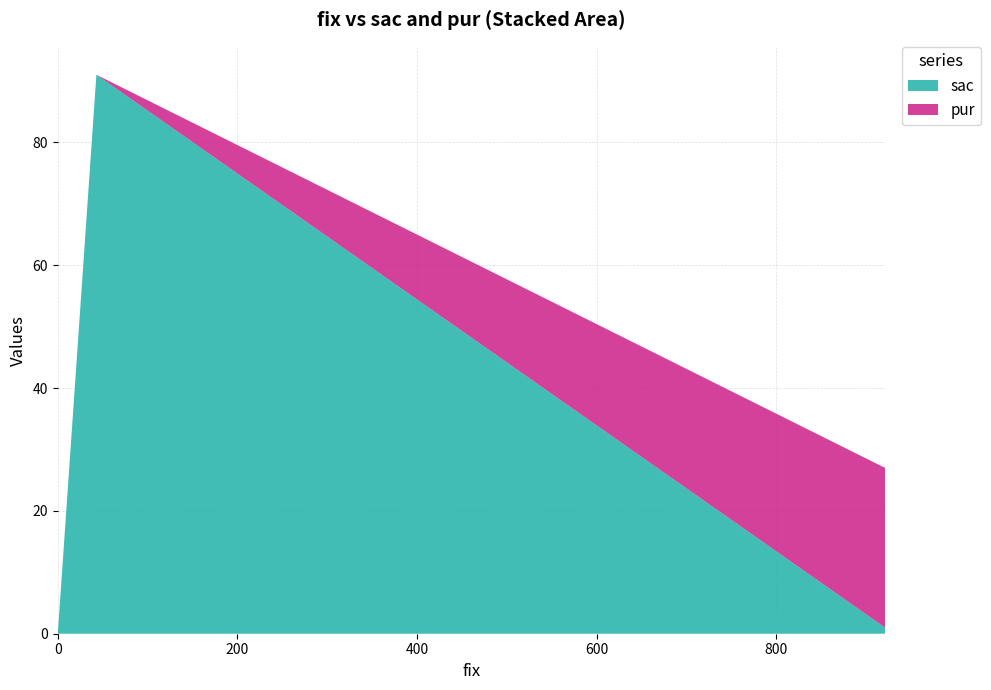

Reading left to right, transcribe all the data shown in this chart.

sac: 921=1	43=91	0=0
pur: 921=26	43=0	0=0